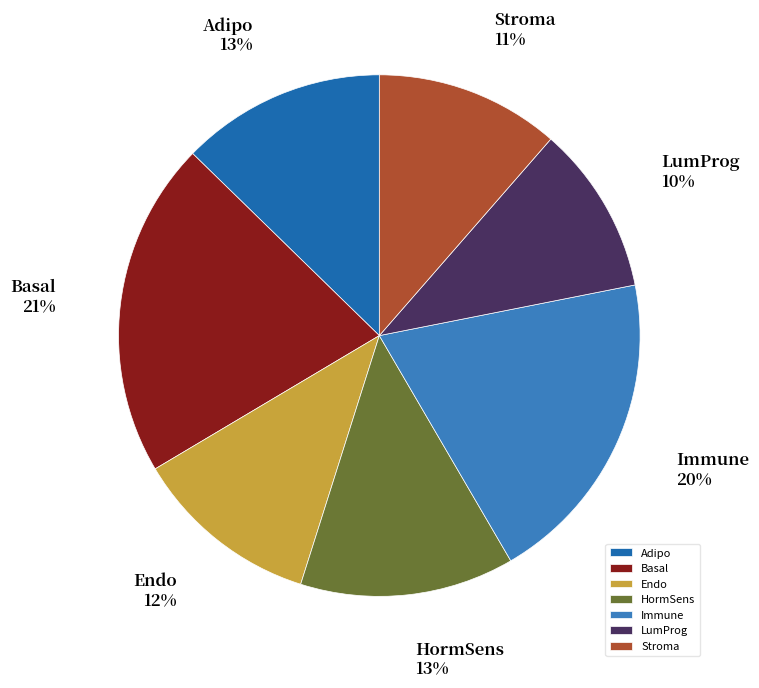

Between HormSens and Endo, which is larger?

HormSens